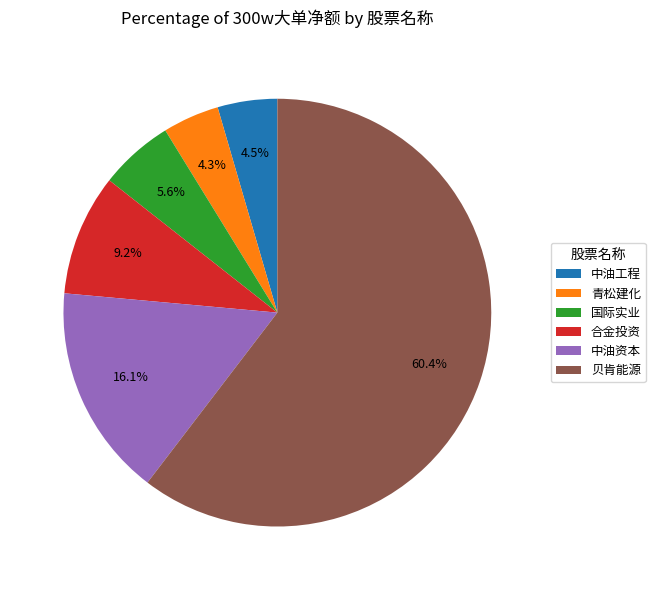

What is the majority slice?

贝肯能源